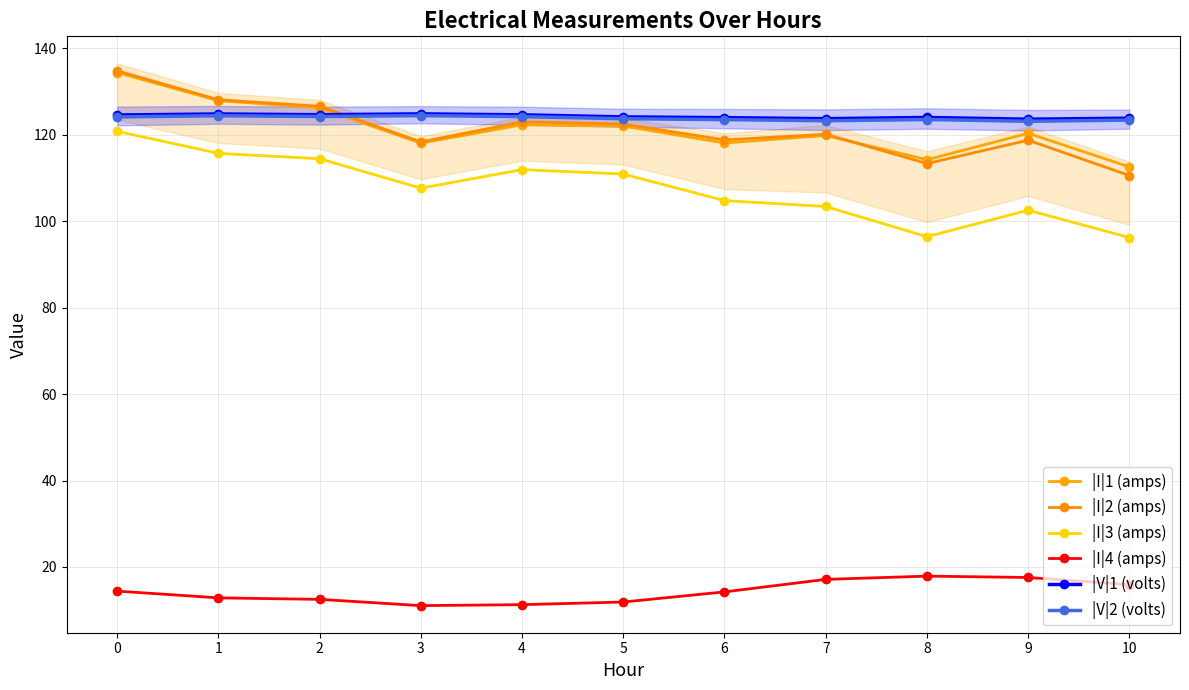

What is the value of the |V|2 (volts) point at the 6th from the left?

123.7